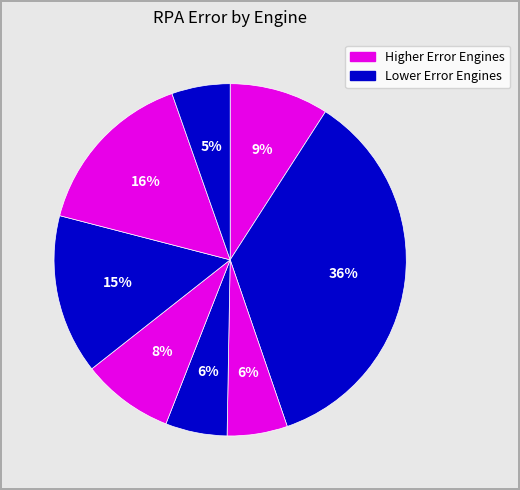

Count the number of slices in the pie.

8